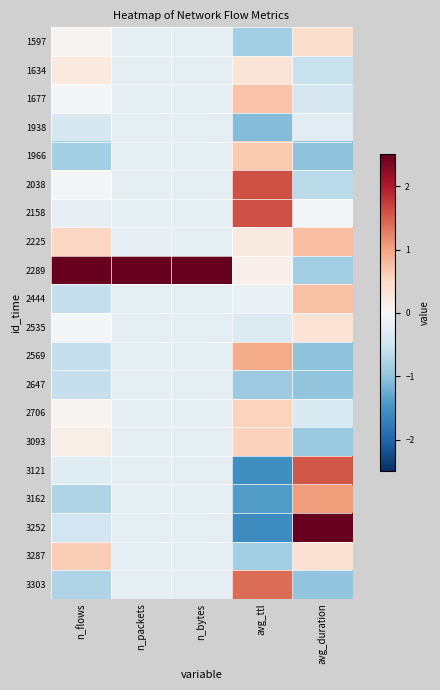

Which series changed the most between n_flows and avg_duration?

2289